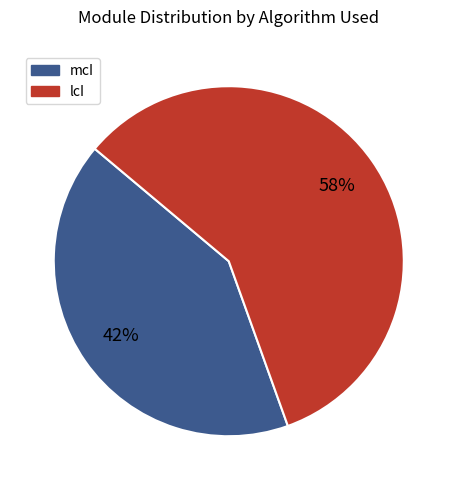

Which slice is the smallest?

mcI